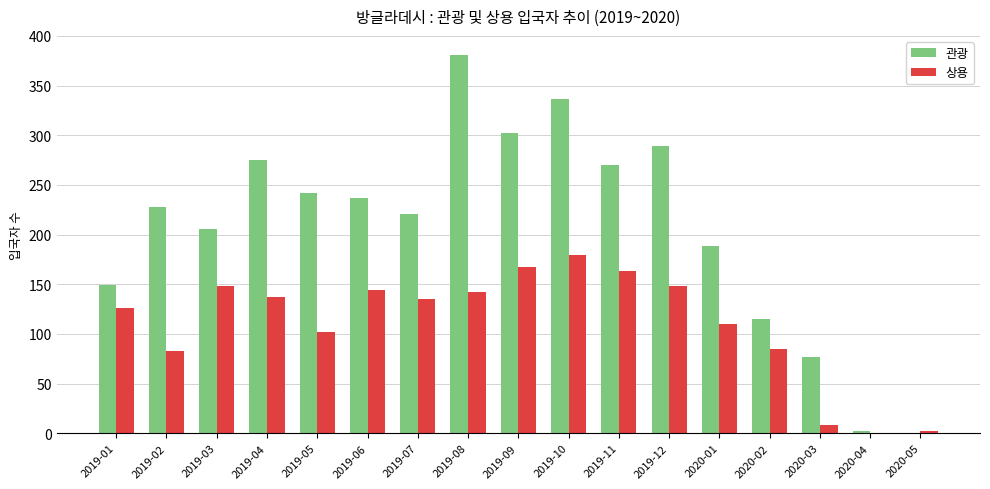

Which series changed the most between 2019-11 and 2020-02?

관광